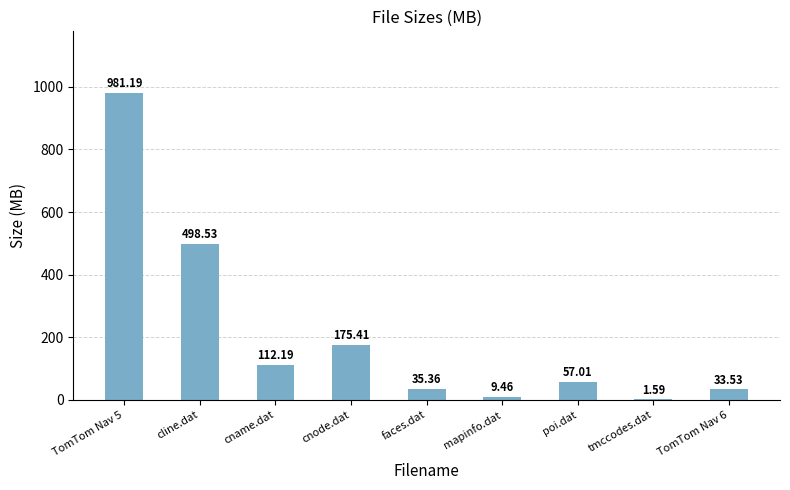

What is the change in value from cline.dat to tmccodes.dat?

-496.9